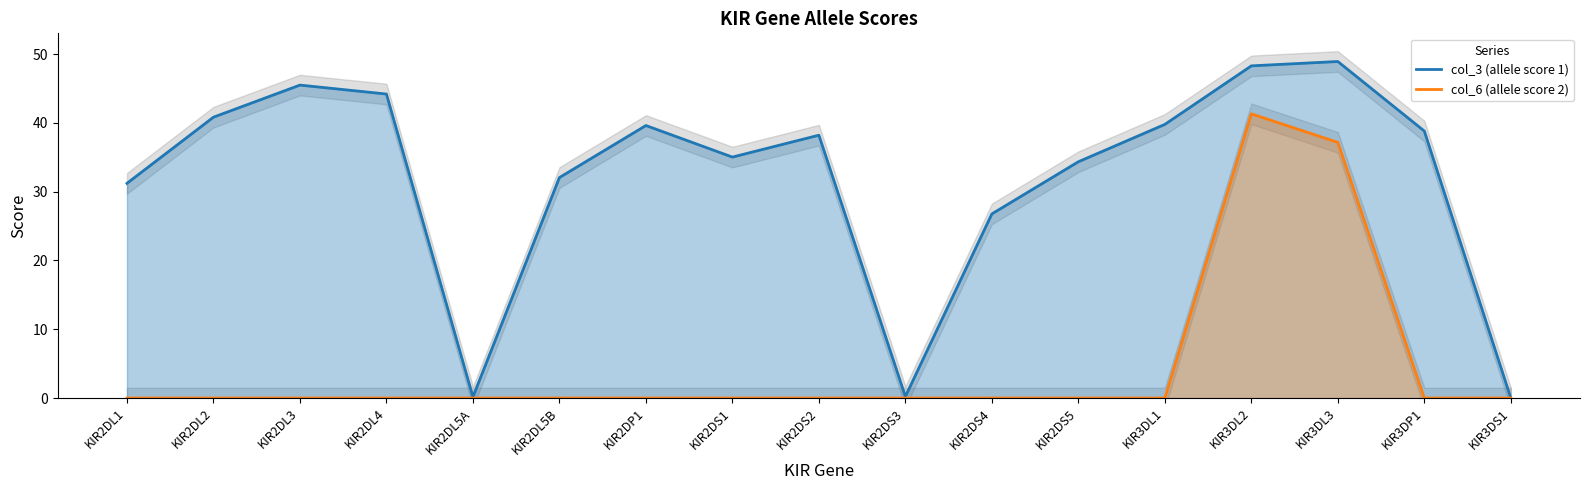

Is the value of col_3 (allele score 1) at KIR3DL2 greater than the value of col_6 (allele score 2) at KIR2DS1?

Yes